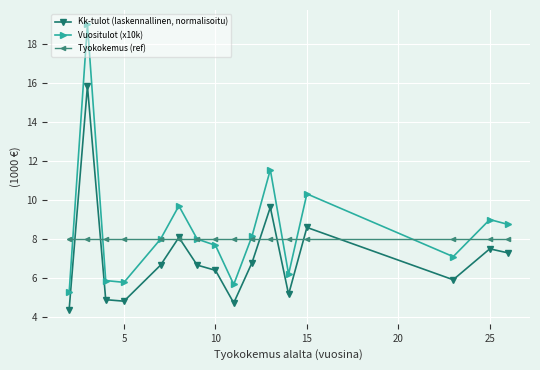

Reading right to left, list all the values displayed in this chart.

Kk-tulot (laskennallinen, normalisoitu): 7.3	7.5	5.9	8.6	5.2	9.6	6.8	4.7	6.4	6.7	8.1	6.7	4.8	4.9	15.8	4.4
Vuositulot (x10k): 8.8	9.0	7.1	10.3	6.2	11.6	8.2	5.7	7.7	8.0	9.7	8.0	5.8	5.9	19.0	5.3
Tyokokemus (ref): 8.0	8.0	8.0	8.0	8.0	8.0	8.0	8.0	8.0	8.0	8.0	8.0	8.0	8.0	8.0	8.0